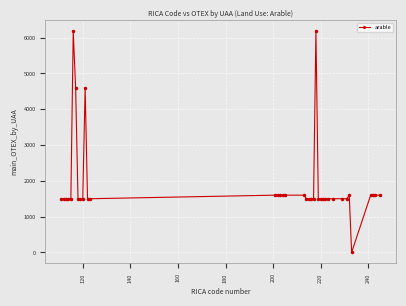

What is the maximum value shown in the chart?

6184